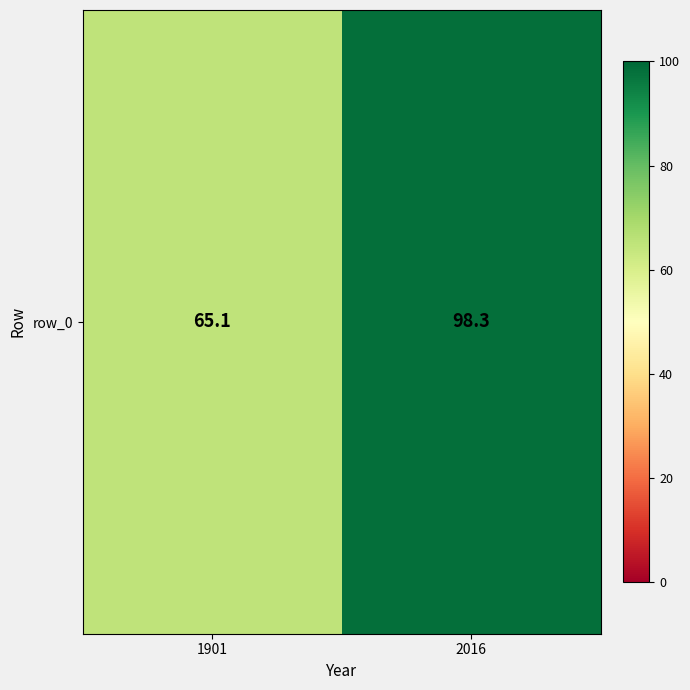

Reading right to left, transcribe all the data shown in this chart.

2016=98.3	1901=65.1